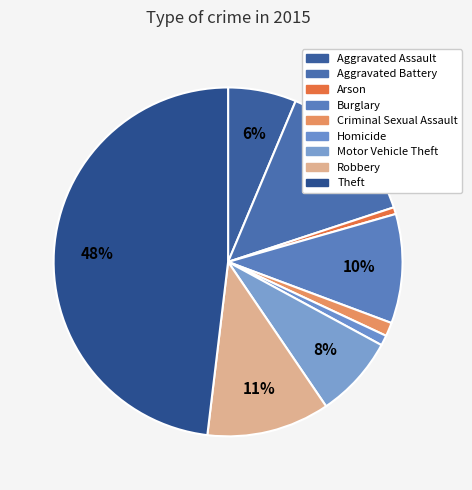

What percentage do Arson and Motor Vehicle Theft together represent?

8.2%